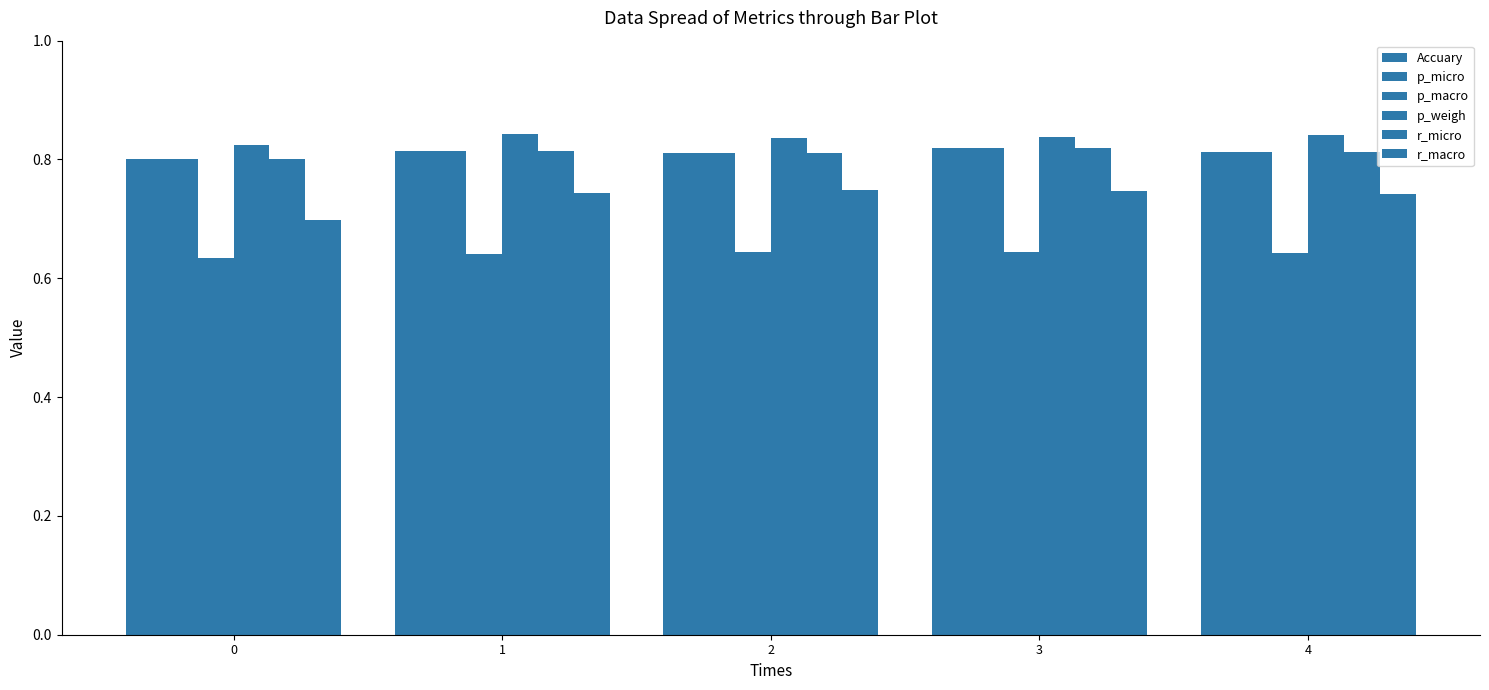

What is the value of the r_macro bar at the 2nd from the left?

0.7